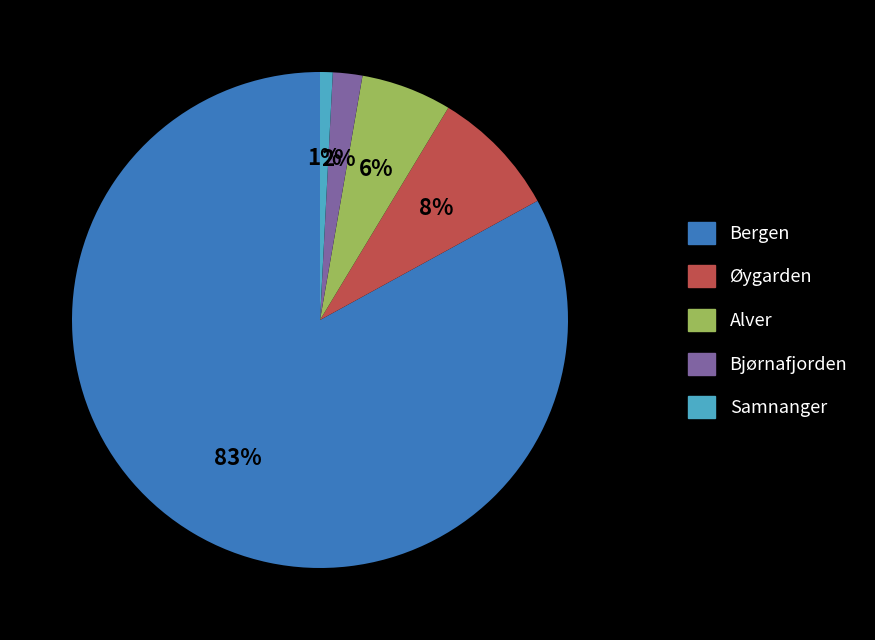

Is there a majority slice in this chart?

Yes